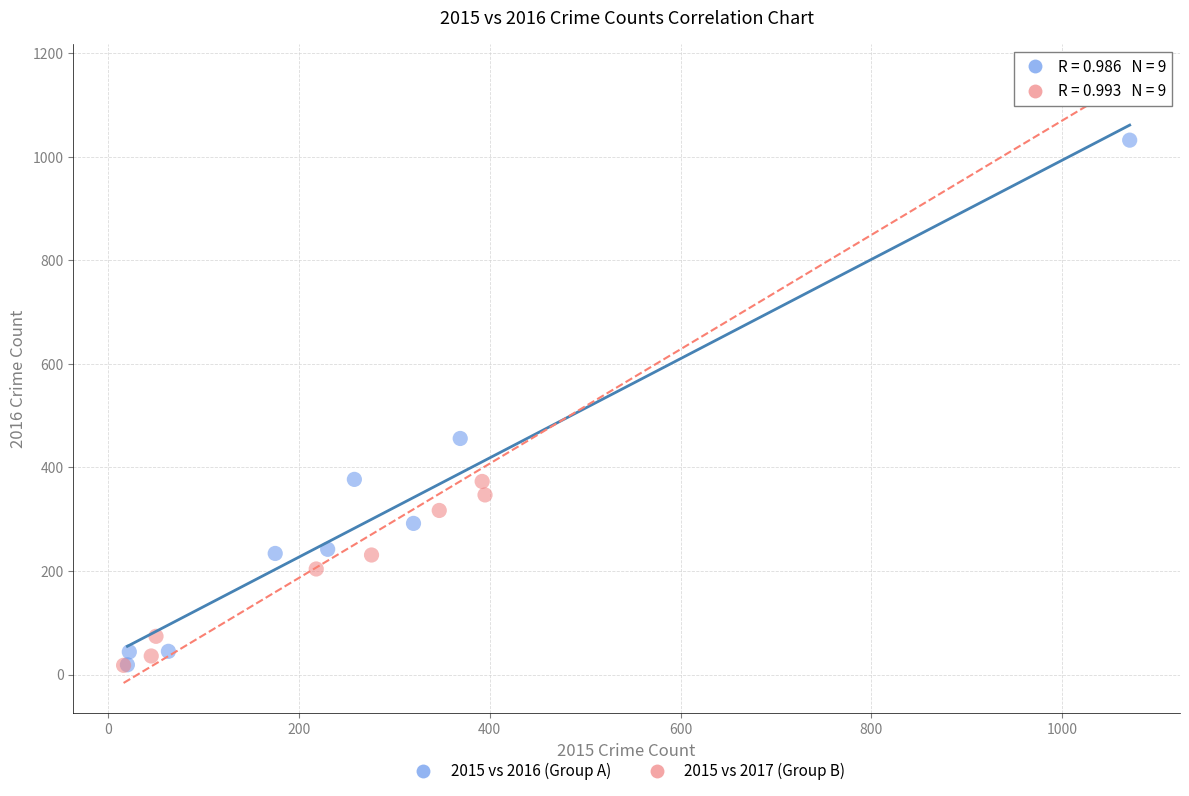

Which series reaches the maximum Y coordinate?

2015 vs 2017 (Group B)